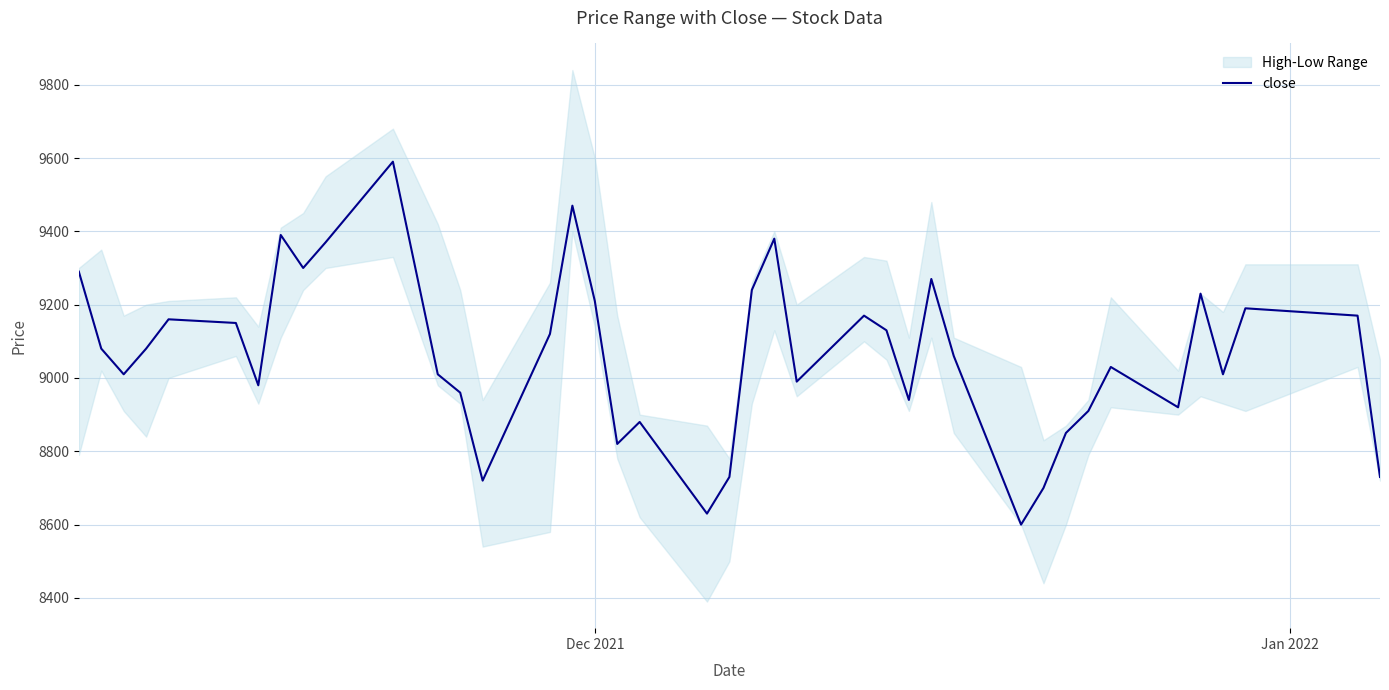

What is the maximum value for close?

9590